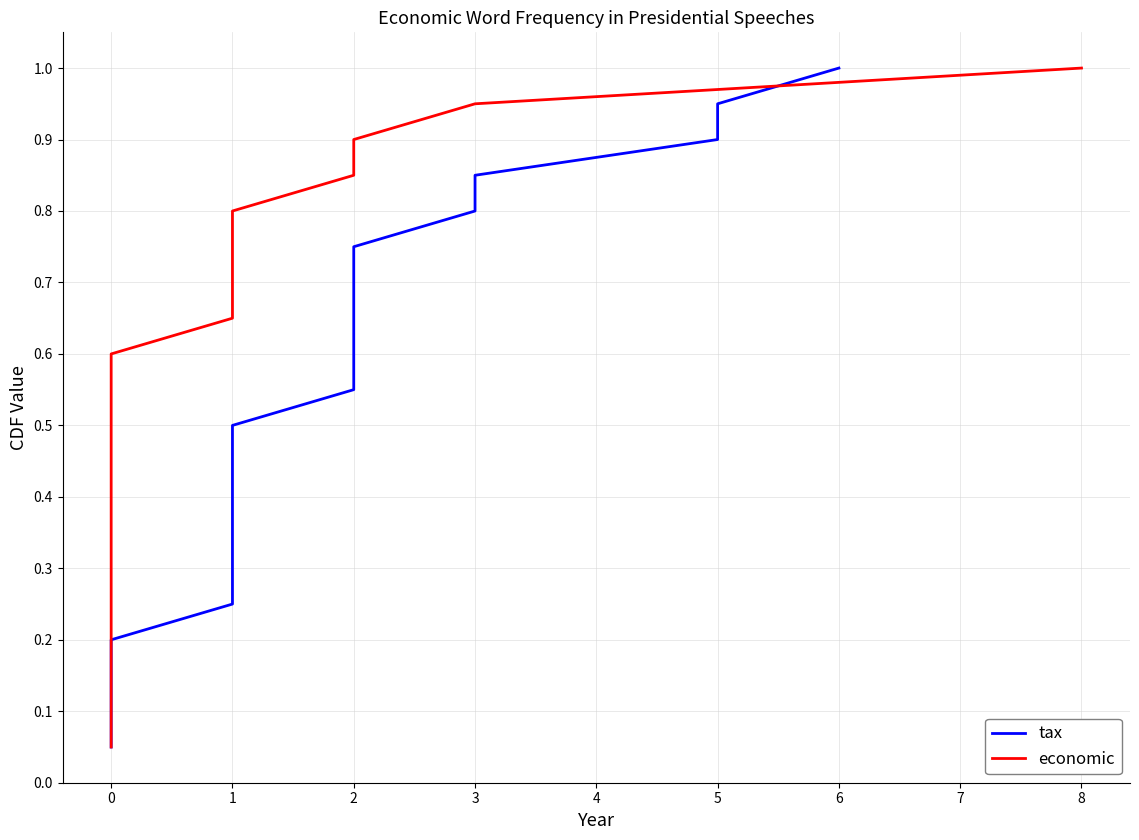

Reading left to right, transcribe all the data shown in this chart.

tax: 0.1	0.1	0.1	0.2	0.2	0.3	0.3	0.4	0.5	0.5	0.6	0.6	0.7	0.7	0.8	0.8	0.8	0.9	0.9	1.0
economic: 0.1	0.1	0.1	0.2	0.2	0.3	0.3	0.4	0.5	0.5	0.6	0.6	0.7	0.7	0.8	0.8	0.8	0.9	0.9	1.0